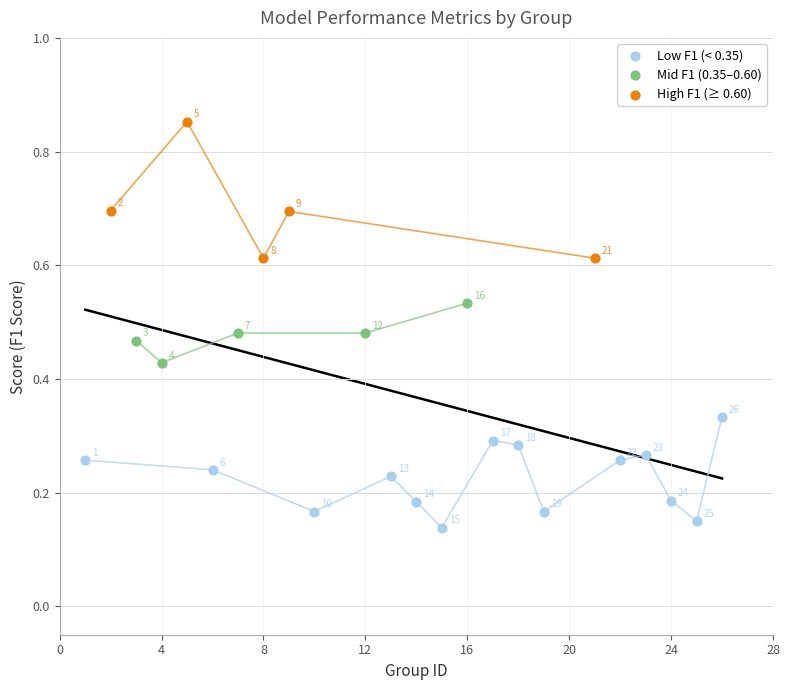

Which series reaches the maximum Y coordinate?

High F1 (≥ 0.60)